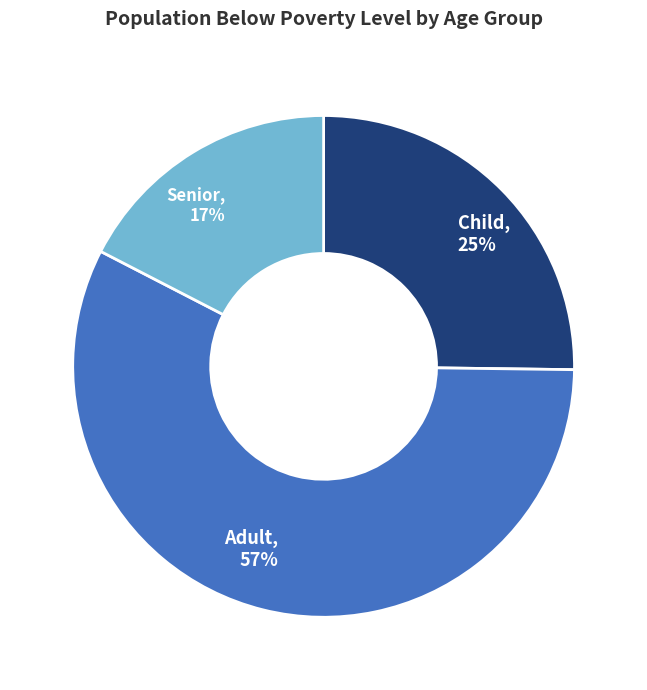

Is the sum of Child and Adult greater than half?

Yes